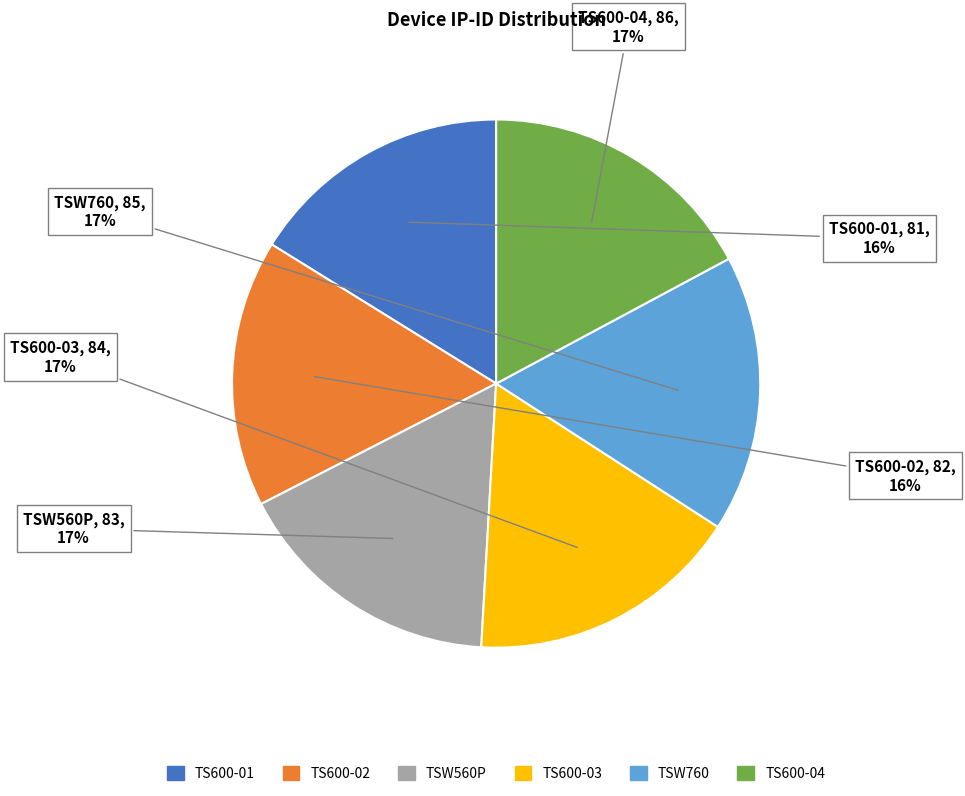

To the nearest percent, what is the difference between the largest and smallest slice percentages?

1%